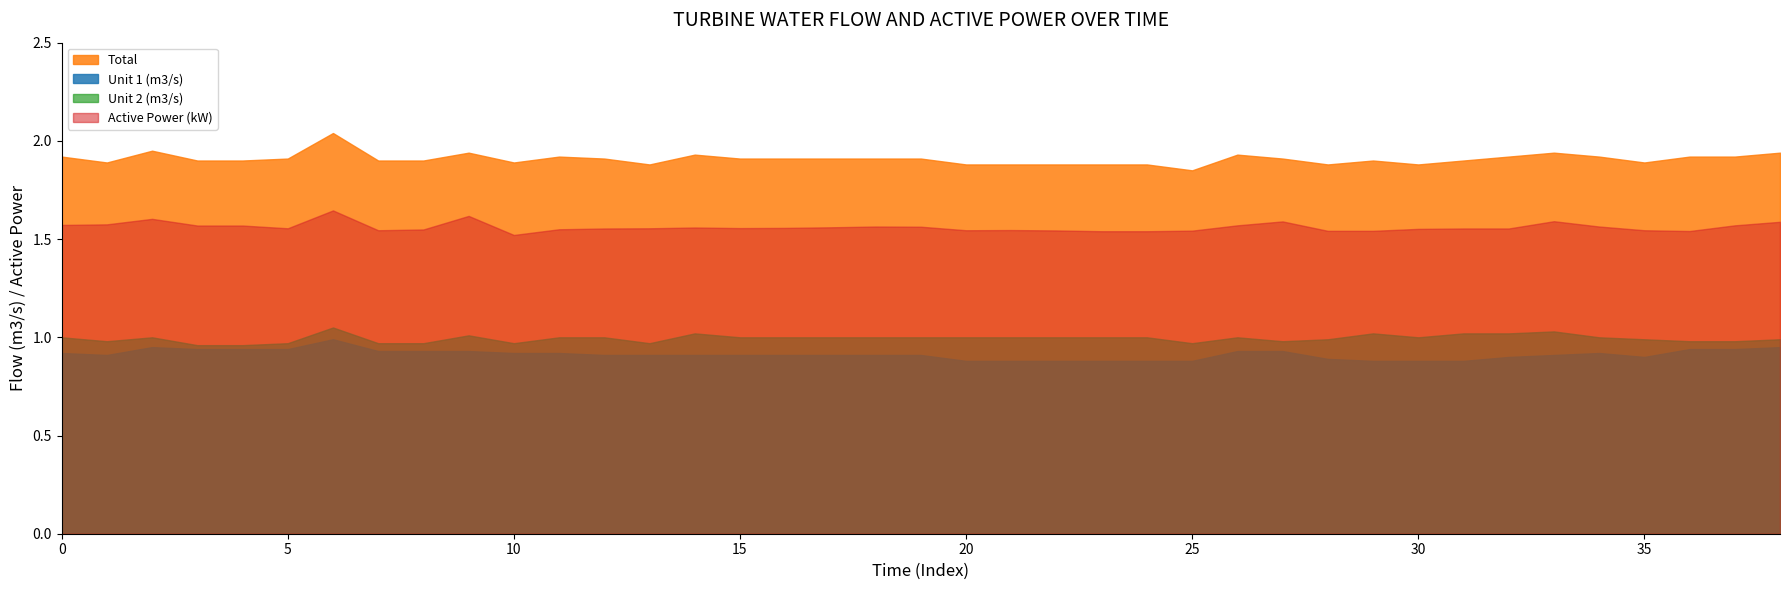

What is the value of the Total point at the 19th from the left?

1.9